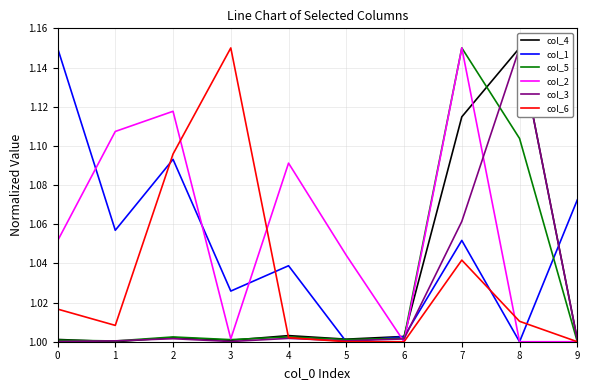

What is the difference between the highest and lowest values at 9?

0.1